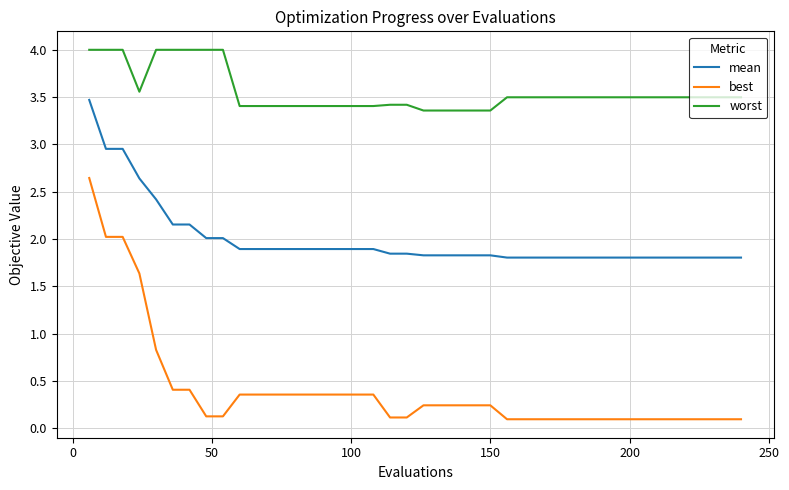

List the series in order of their overall mean, lowest first.

best, mean, worst